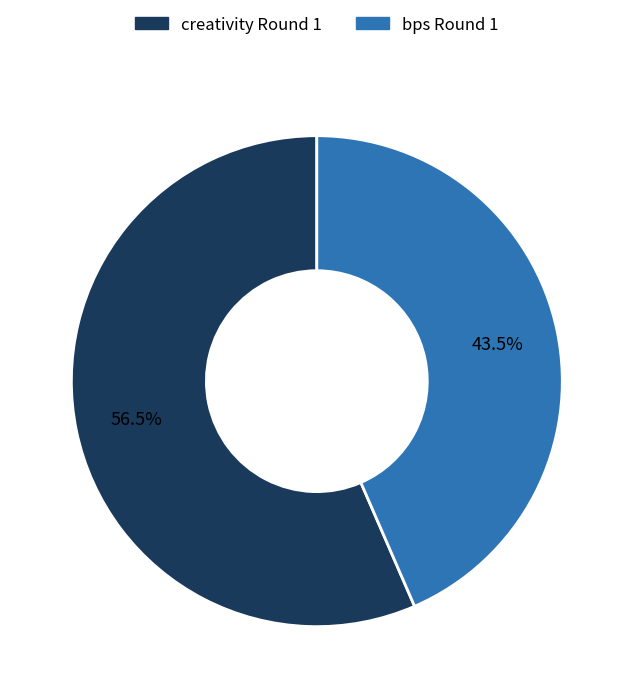

What is the smallest slice in the pie chart?

bps Round 1